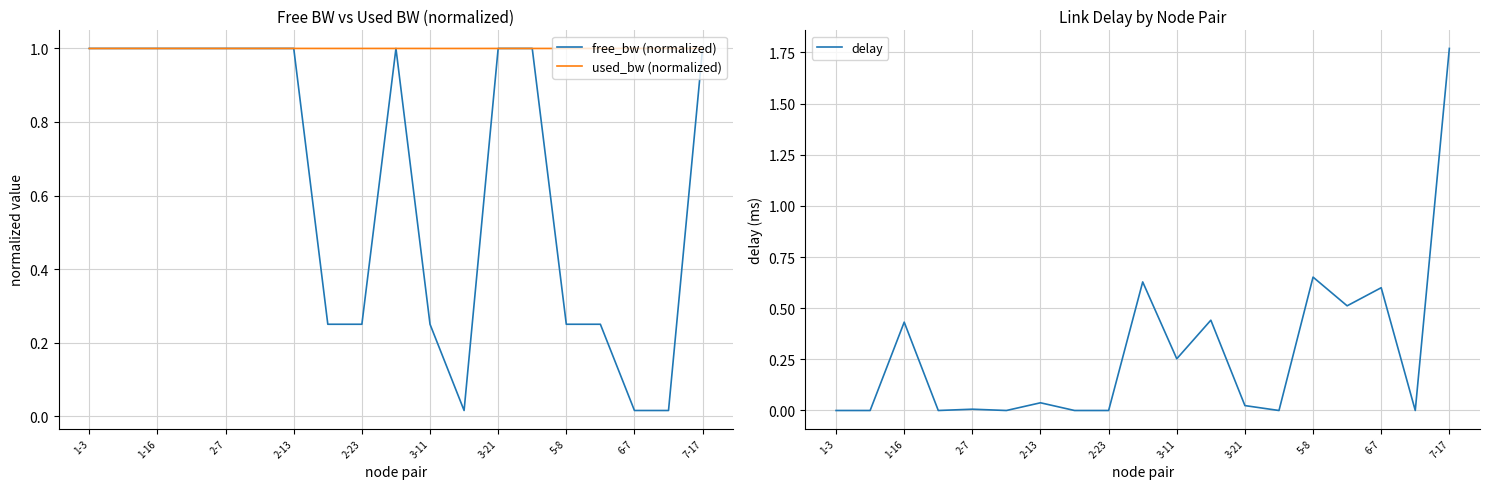

How many lines are shown in the chart?

3